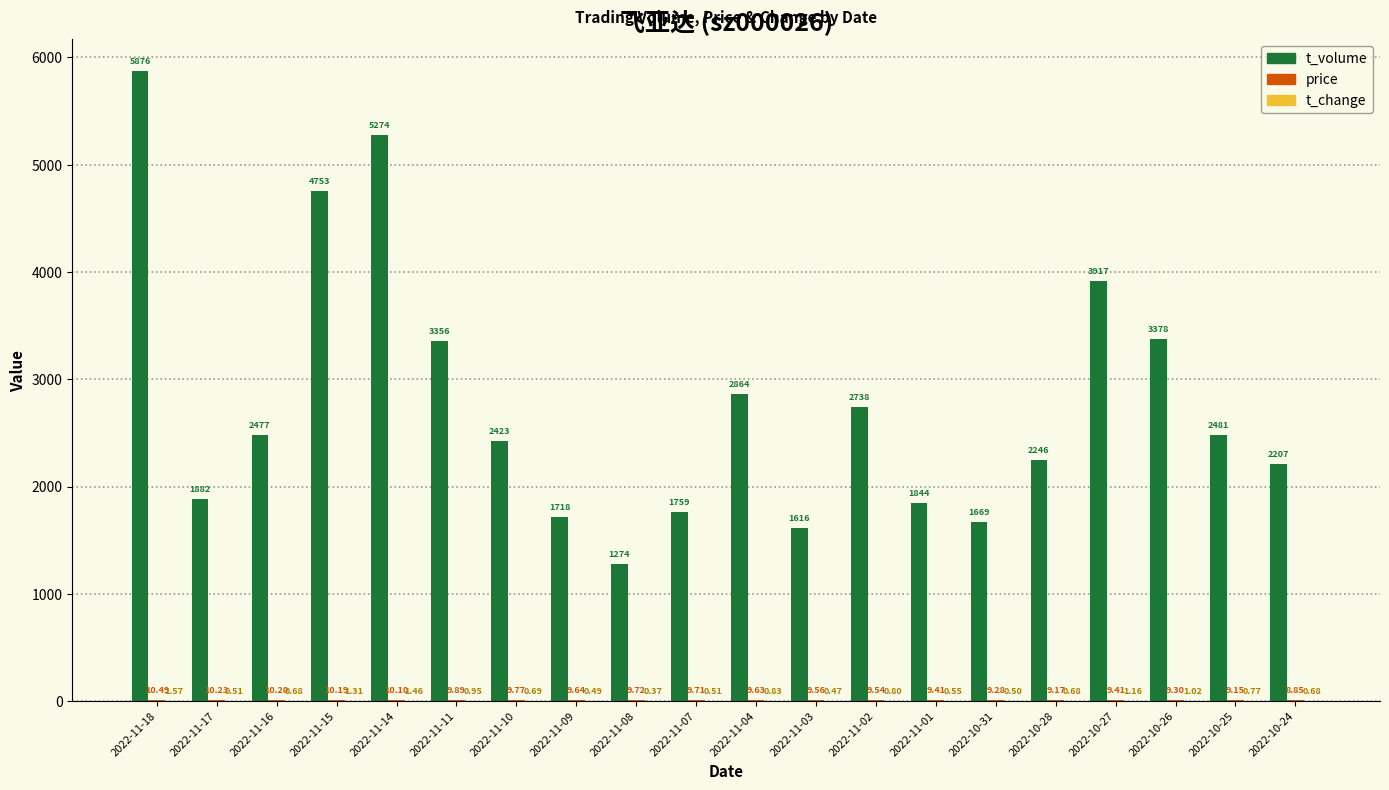

Which series has the widest spread of values?

t_volume